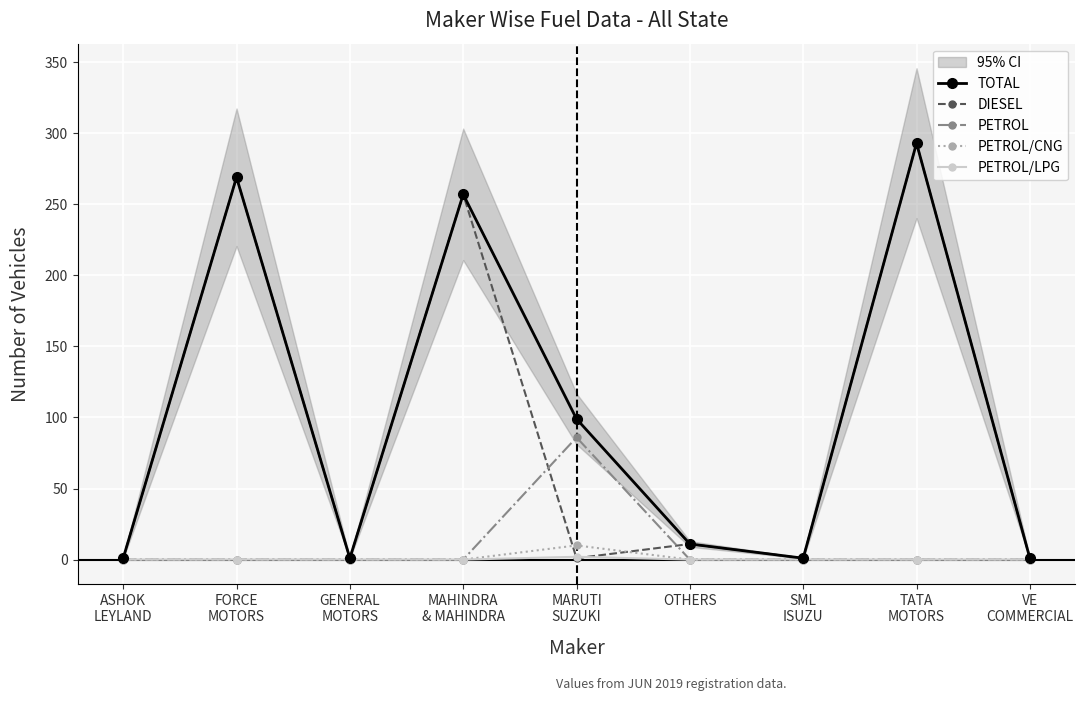

Is the value of PETROL/CNG at FORCE
MOTORS greater than the value of PETROL/LPG at VE
COMMERCIAL?

No